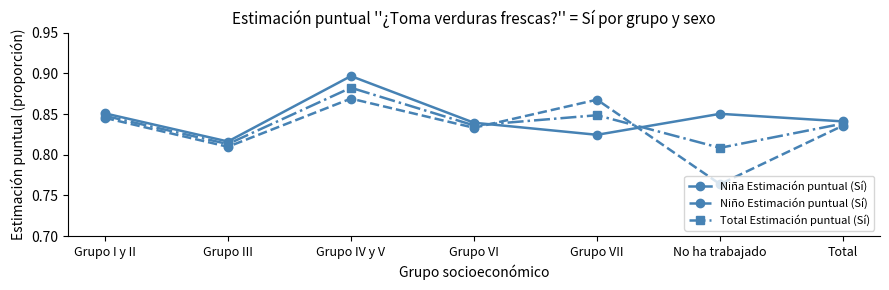

Is it true that Total Estimación puntual (Sí) equals 0.4 at Grupo VI?

False